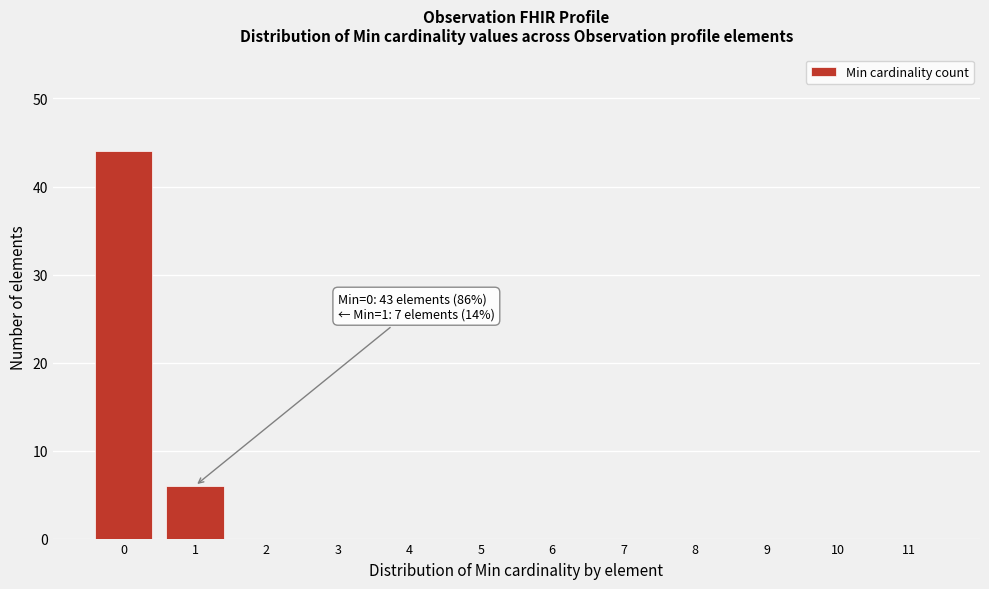

Reading left to right, extract all data points from this chart.

0=44	1=6	2=0	3=0	4=0	5=0	6=0	7=0	8=0	9=0	10=0	11=0